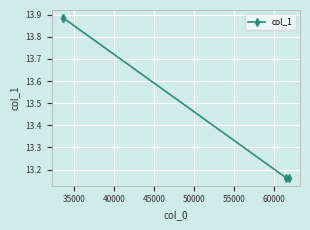

How many values are between 13 and 14?

4